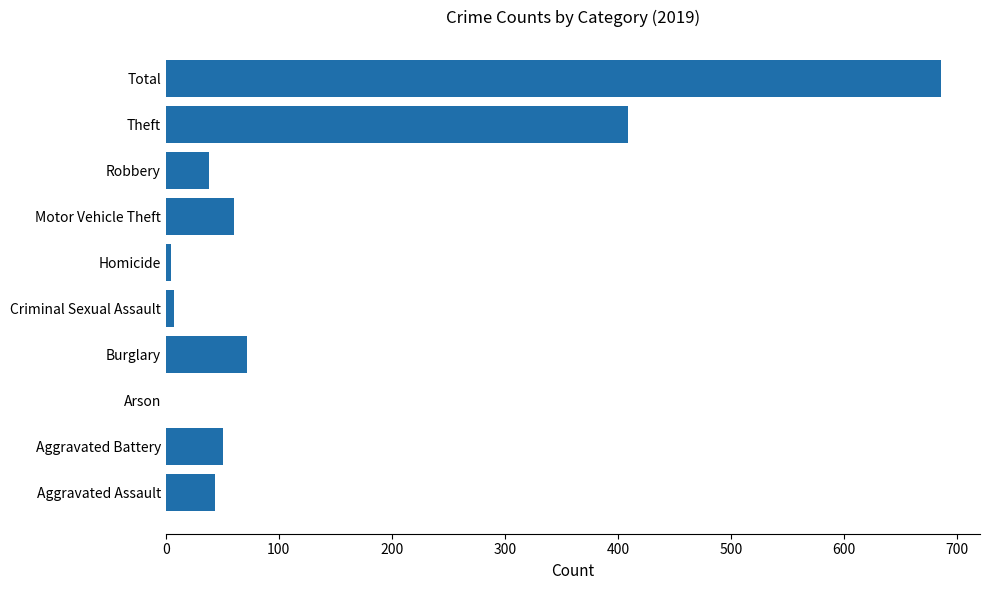

What is the sum of the values at Robbery and Aggravated Battery?

89